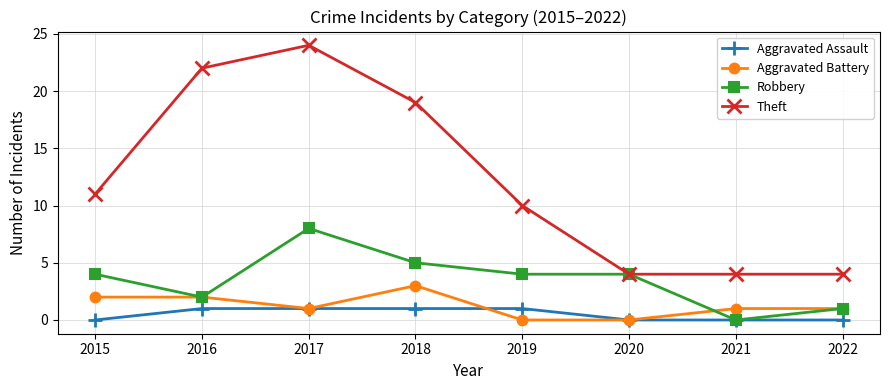

At how many categories does at least one series exceed 17?

3